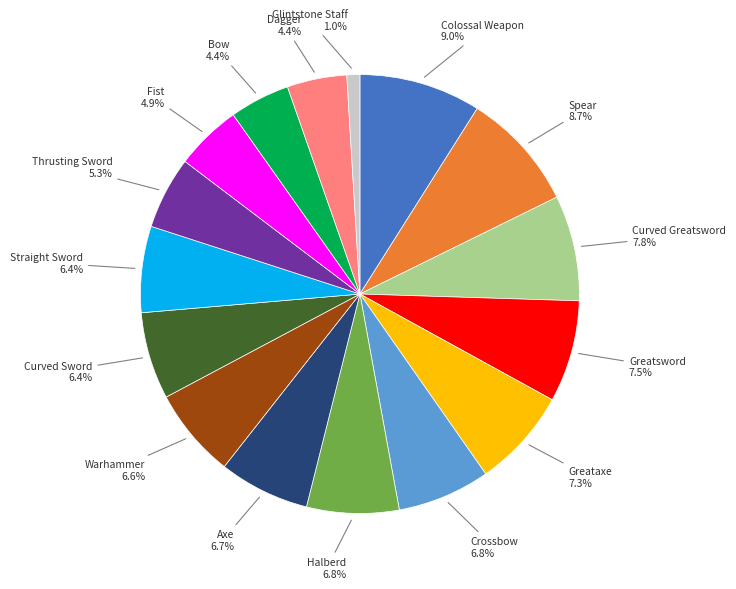

To the nearest percent, what is the difference between the largest and smallest slice percentages?

8%